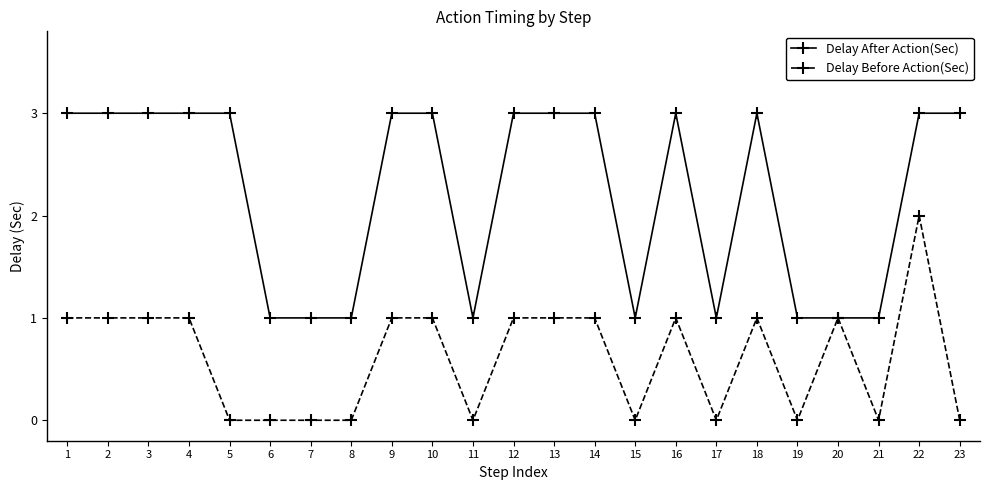

What is the value of the Delay After Action(Sec) point at the 19th from the left?

1